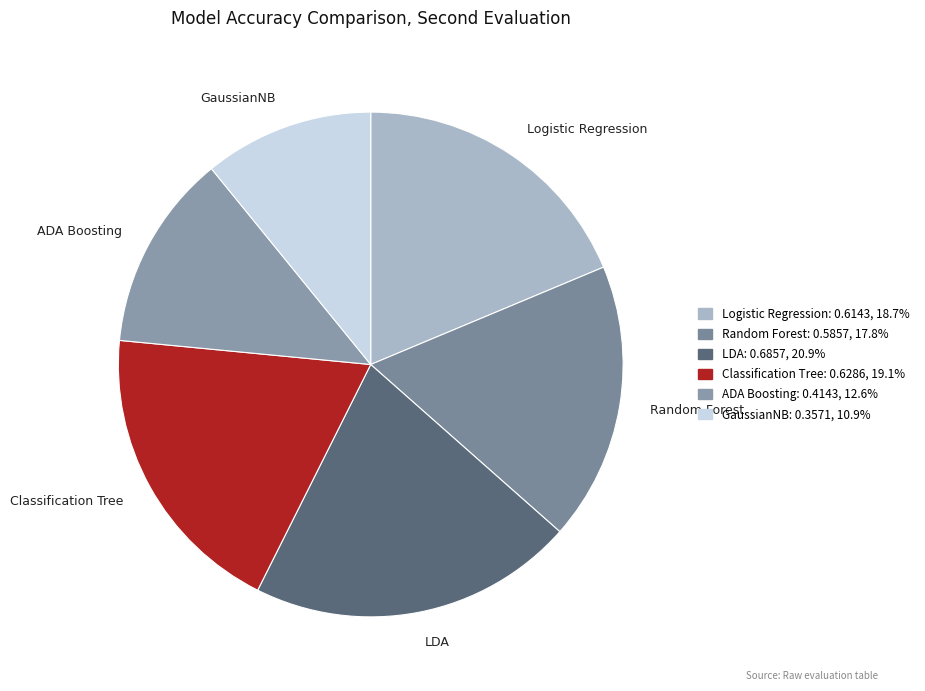

Which slice is the largest?

LDA